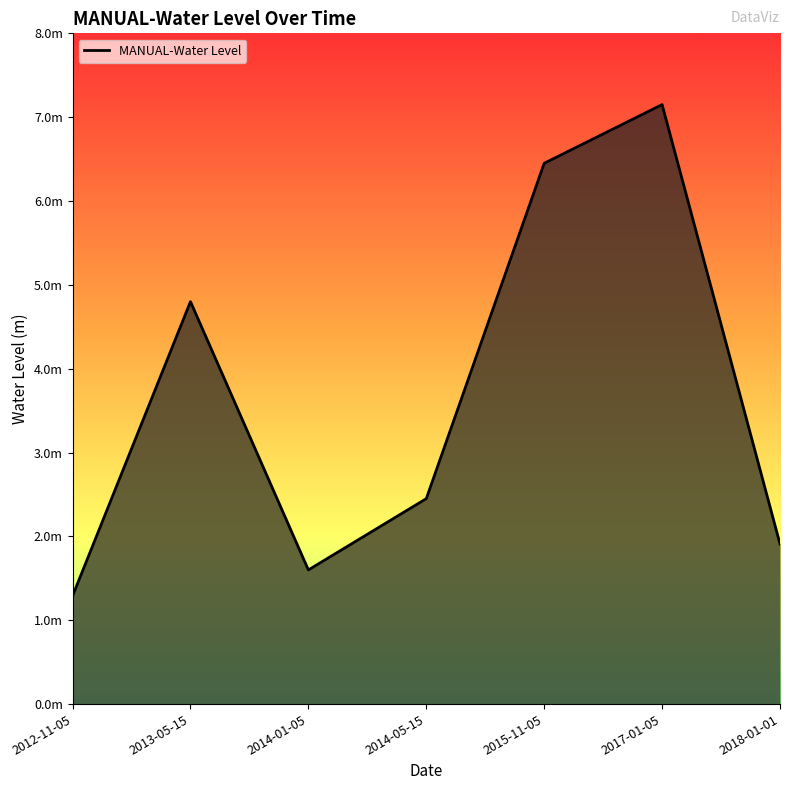

Rank the categories by value from highest to lowest.

2017-01-05, 2015-11-05, 2013-05-15, 2014-05-15, 2018-01-01, 2014-01-05, 2012-11-05